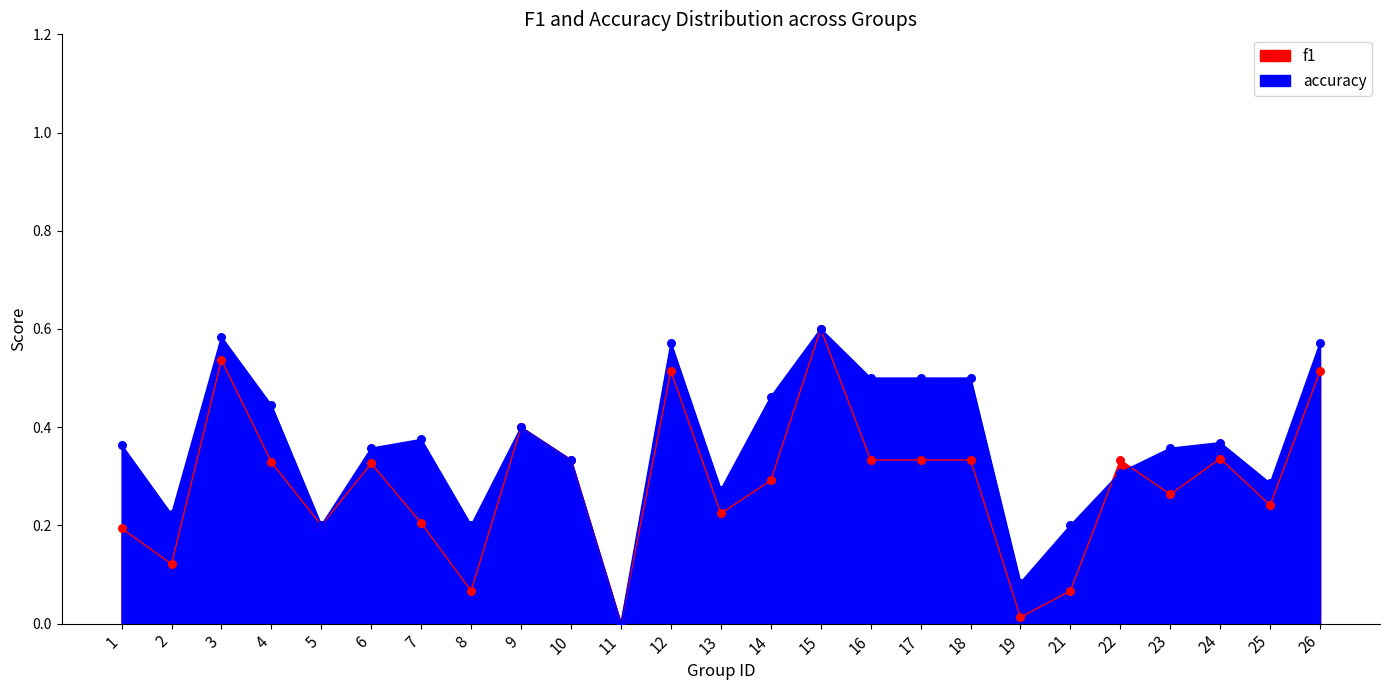

Is the value of accuracy at 5 greater than the value of f1 at 4?

No